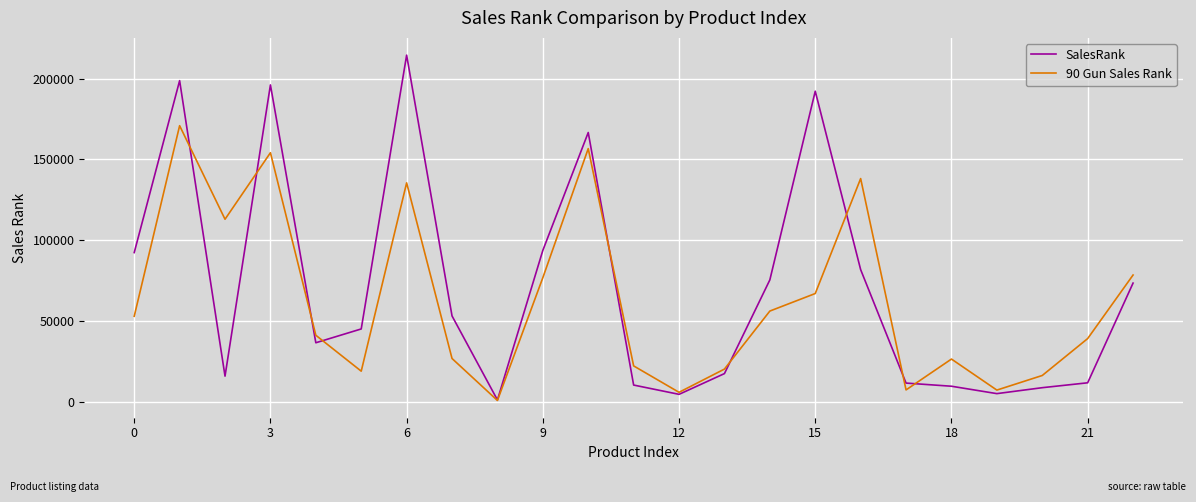

What is the maximum value shown in the chart?

214596